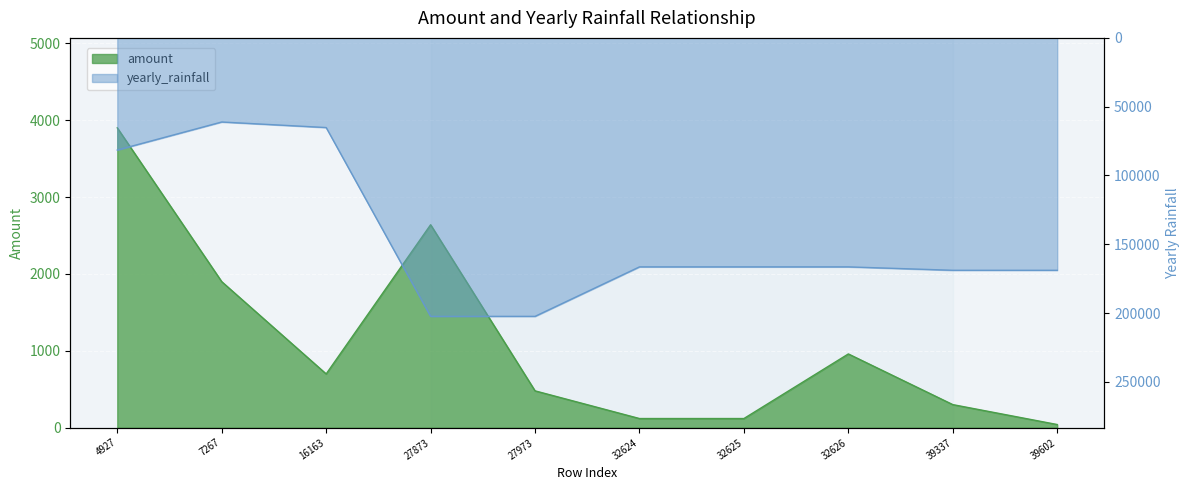

What is the minimum value for yearly_rainfall?

61136.9